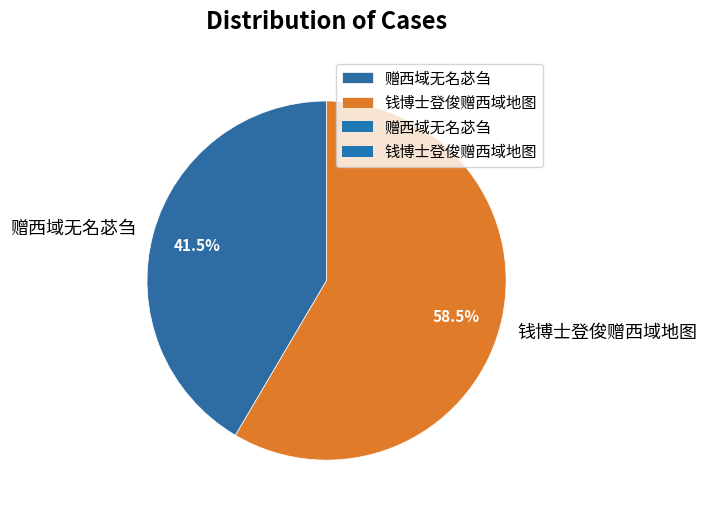

Which category has the biggest portion of the pie?

钱博士登俊赠西域地图